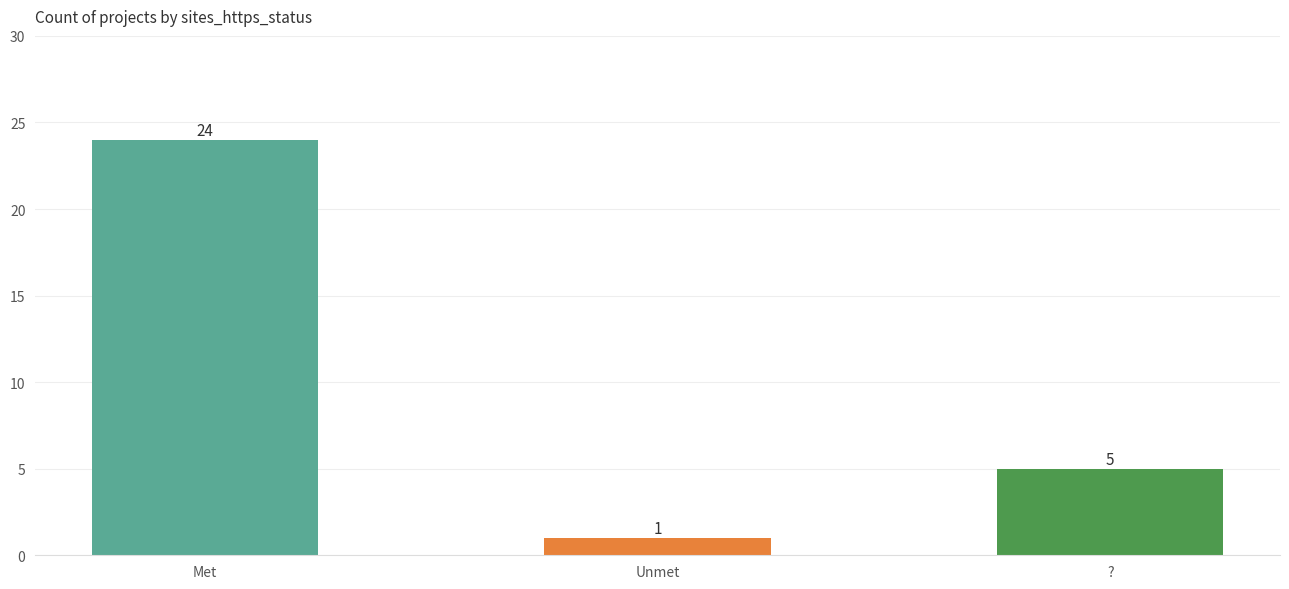

Rank the categories by value from highest to lowest.

Met, ?, Unmet